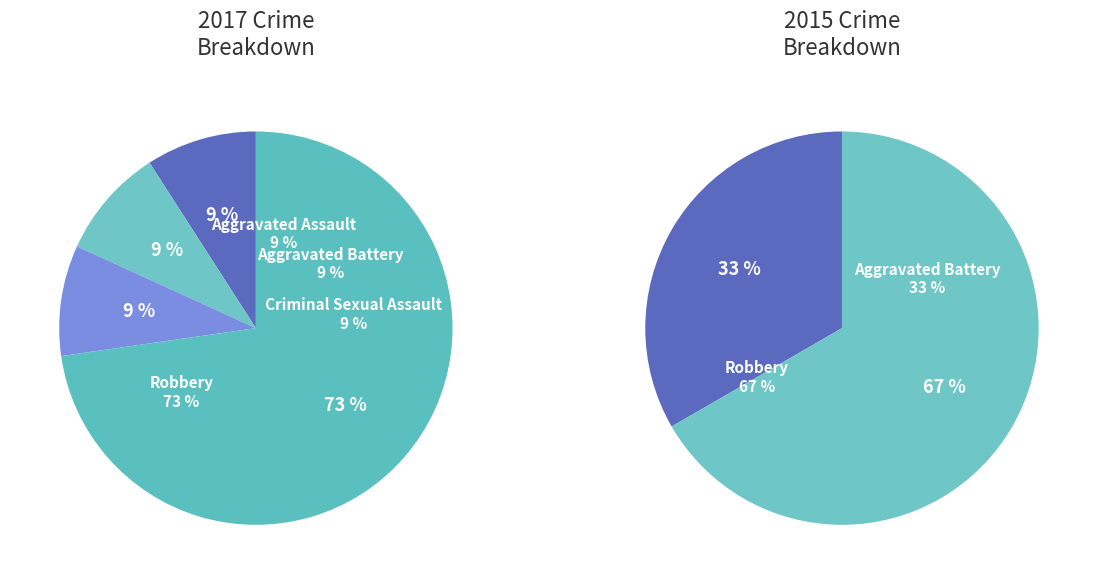

True or false: 1 accounts for 1% of the total.

False